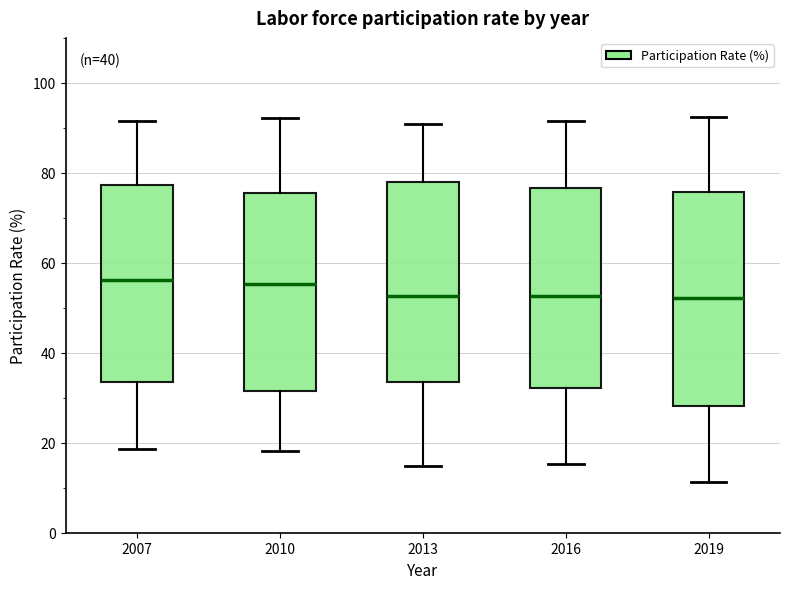

Reading left to right, transcribe this box plot: for each box, give where its median line is, the range the box spans, and where its two whiskers end, as read against the y-axis. The values are not printed on the chart, so give them approximately, as read against the axis.

2007: median 56, box 34 to 78, whiskers 18 to 92
2010: median 56, box 32 to 76, whiskers 18 to 92
2013: median 52, box 34 to 78, whiskers 14 to 90
2016: median 52, box 32 to 76, whiskers 16 to 92
2019: median 52, box 28 to 76, whiskers 12 to 92